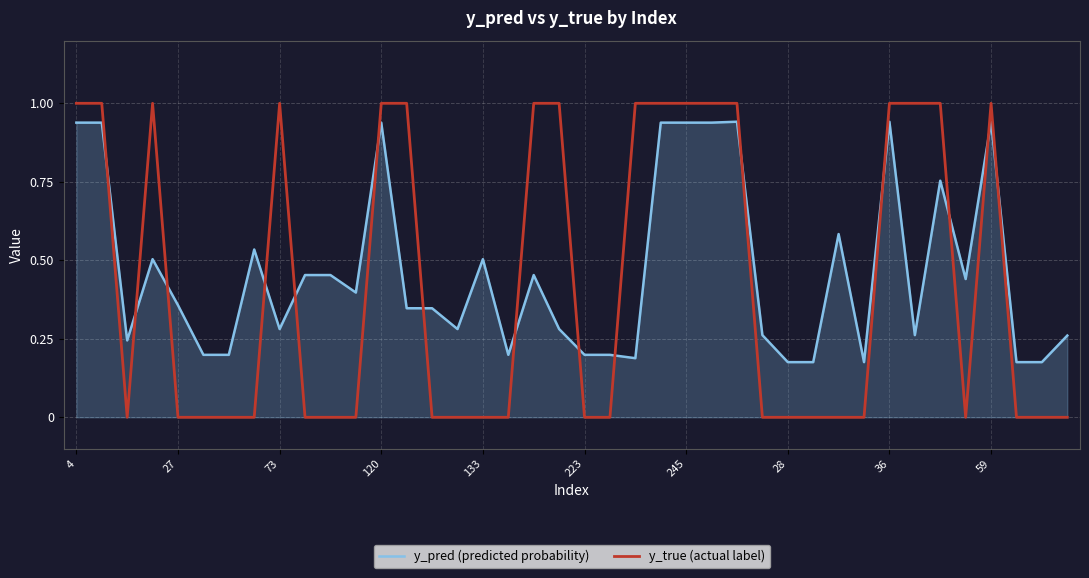

Rank the series by their average value, from highest to lowest.

y_pred (predicted probability), y_true (actual label)